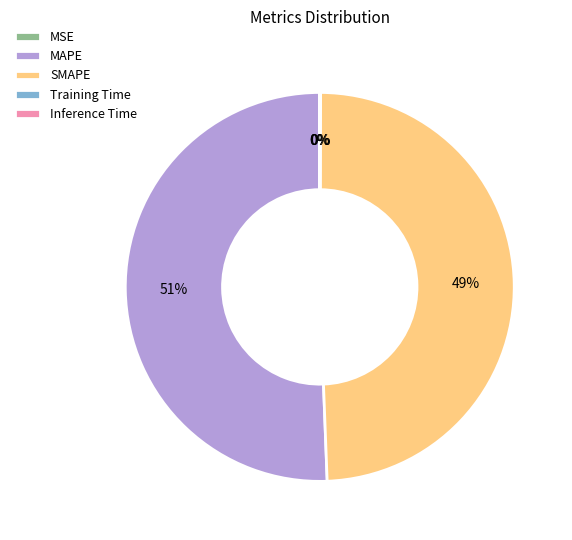

What percentage is the SMAPE slice, to the nearest percent?

49%